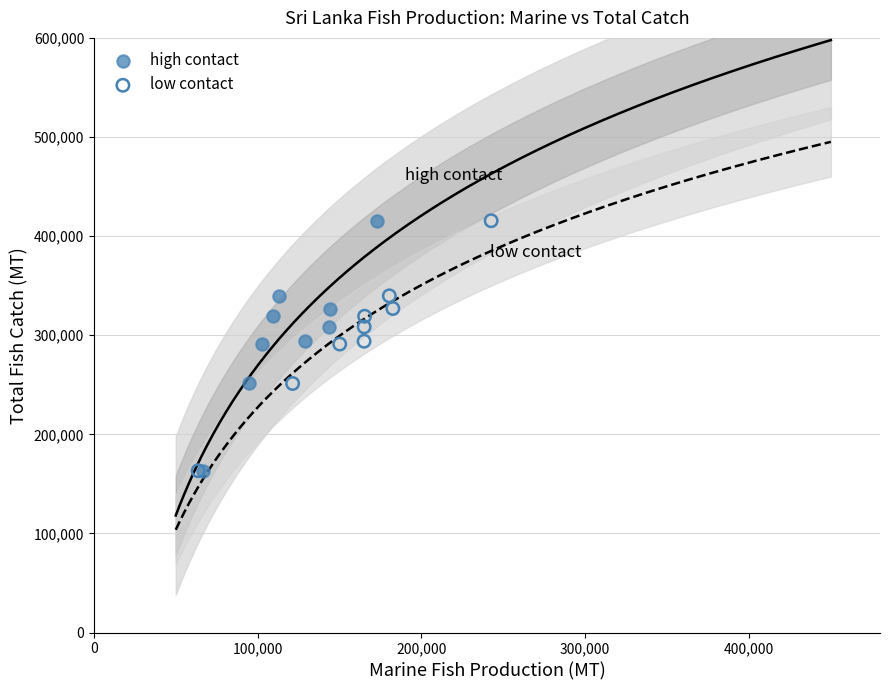

What are all the series names shown in the legend?

high contact, low contact